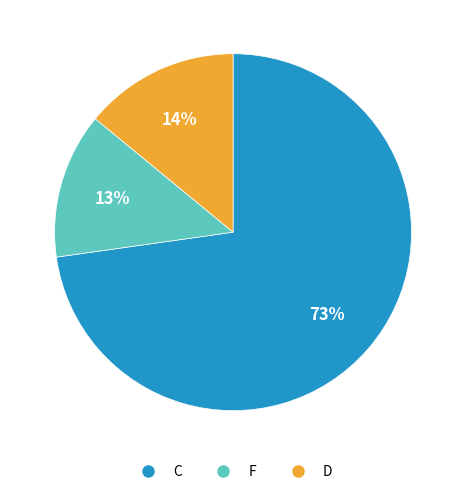

To the nearest percent, what is the average slice percentage?

33%